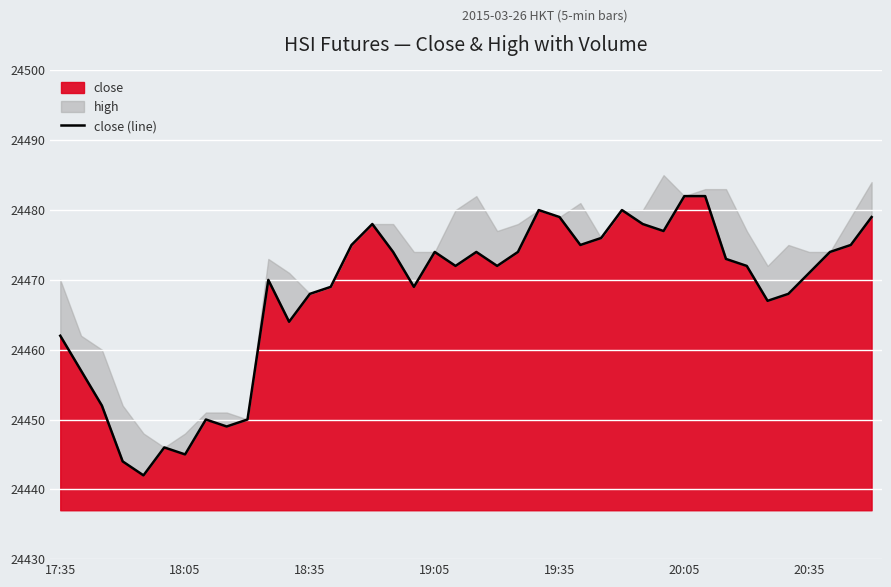

The close series shows 33810 at 20:35. True or false?

False